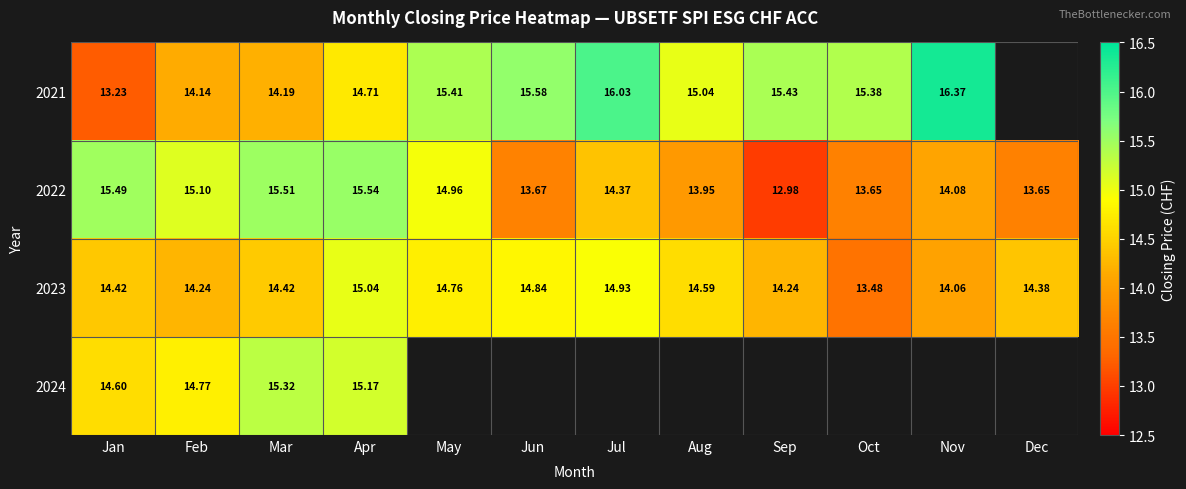

At which label does 2022 first exceed 14?

Jan